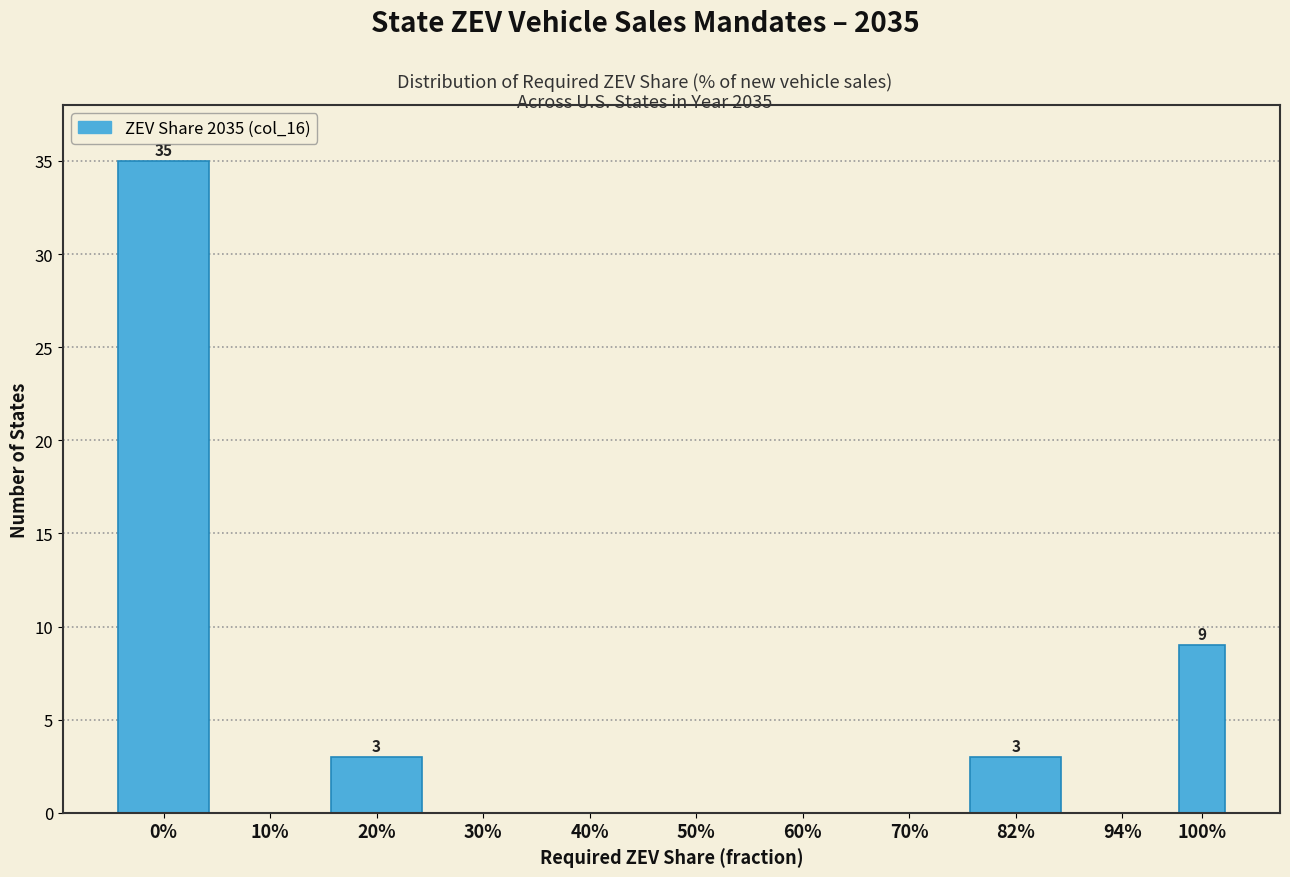

Reading right to left, what are all the values shown in this chart?

100%=9	94%=0	82%=3	70%=0	60%=0	50%=0	40%=0	30%=0	20%=3	10%=0	0%=35